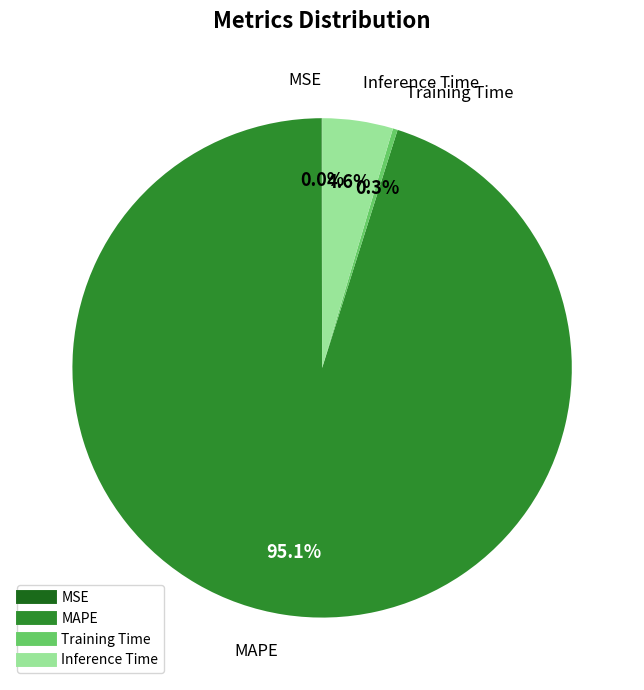

Does any single category account for the majority?

Yes